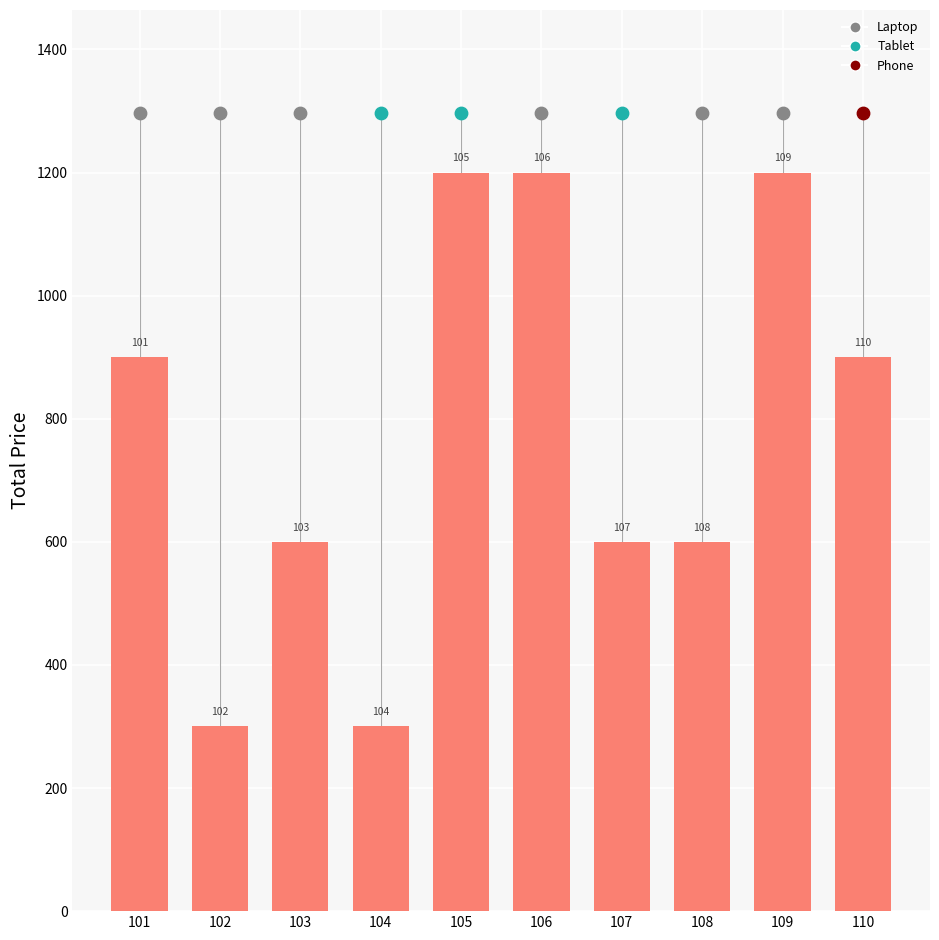

Approximately how many times larger is the value at 102 compared to 107?

0.5